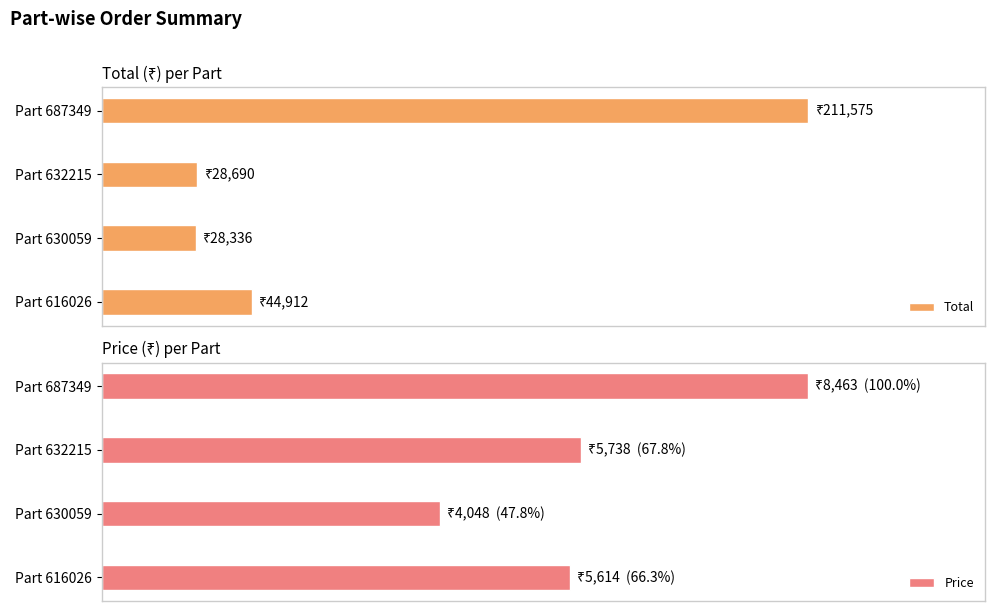

What is the average value of the Price series?

5966